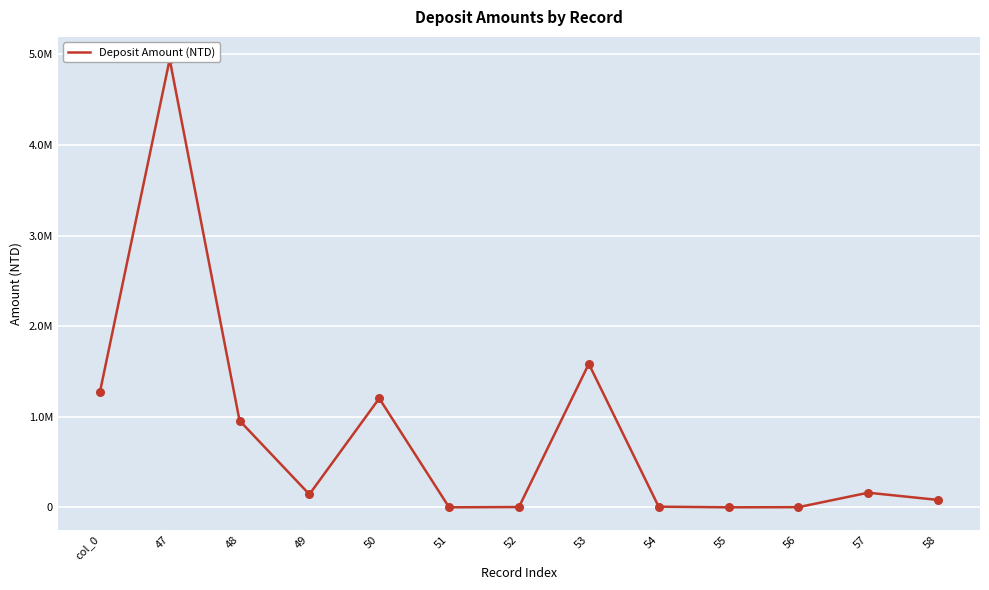

Approximately how many times larger is the value at 57 compared to 49?

1.1